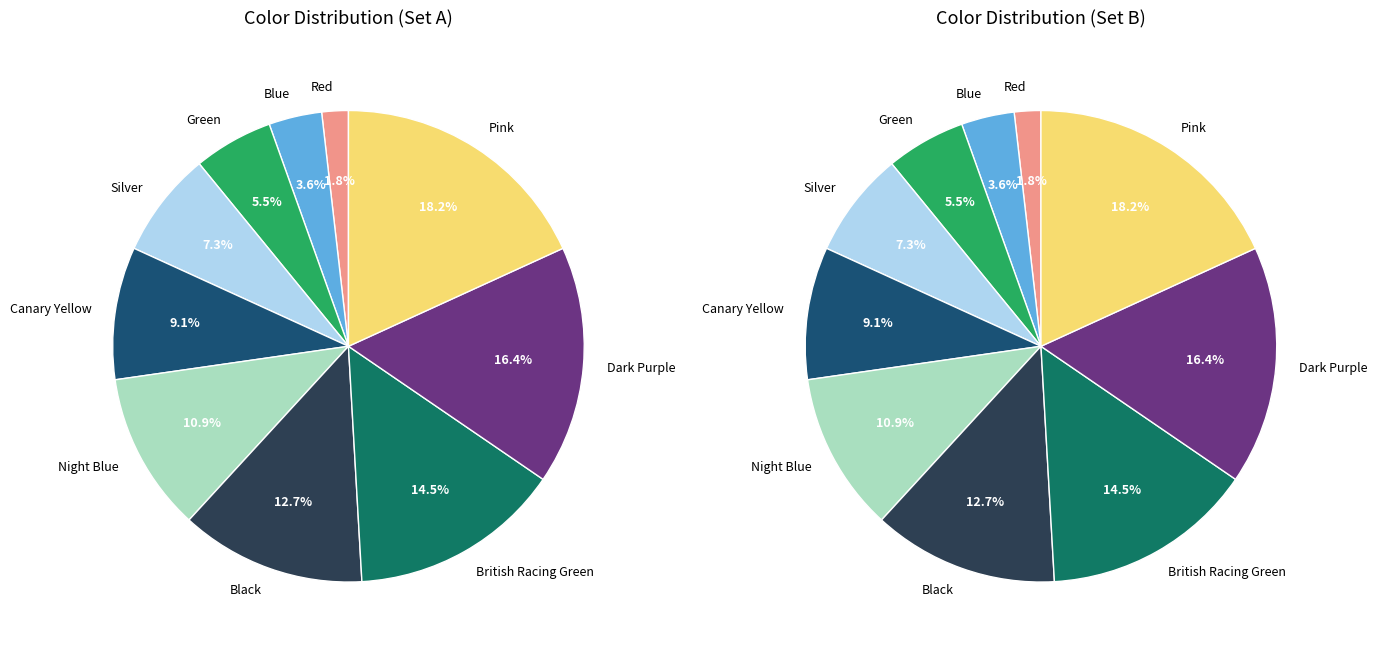

To the nearest percent, what portion does Red represent?

2%